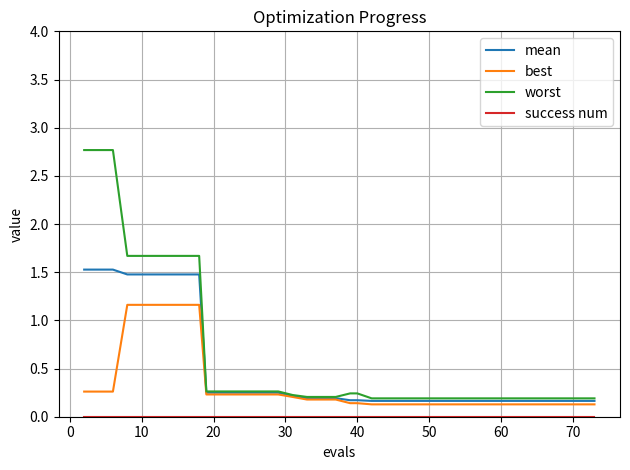

What is the maximum value shown in the chart?

2.8